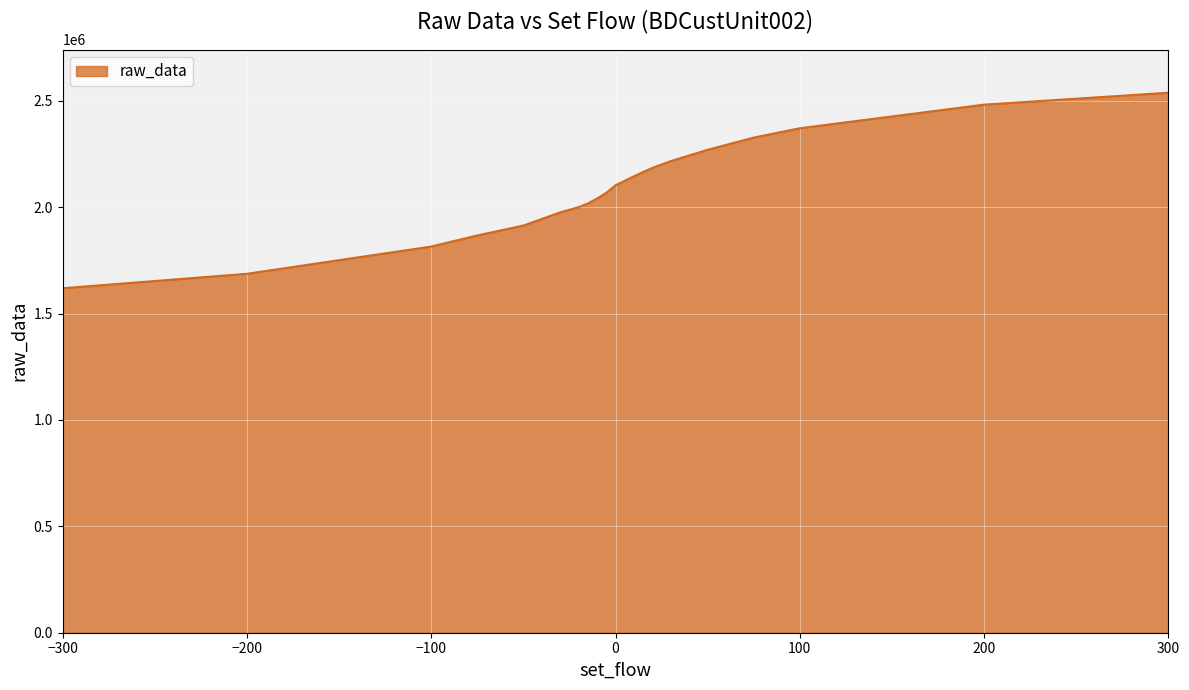

What is the maximum value shown in the chart?

2538152.1